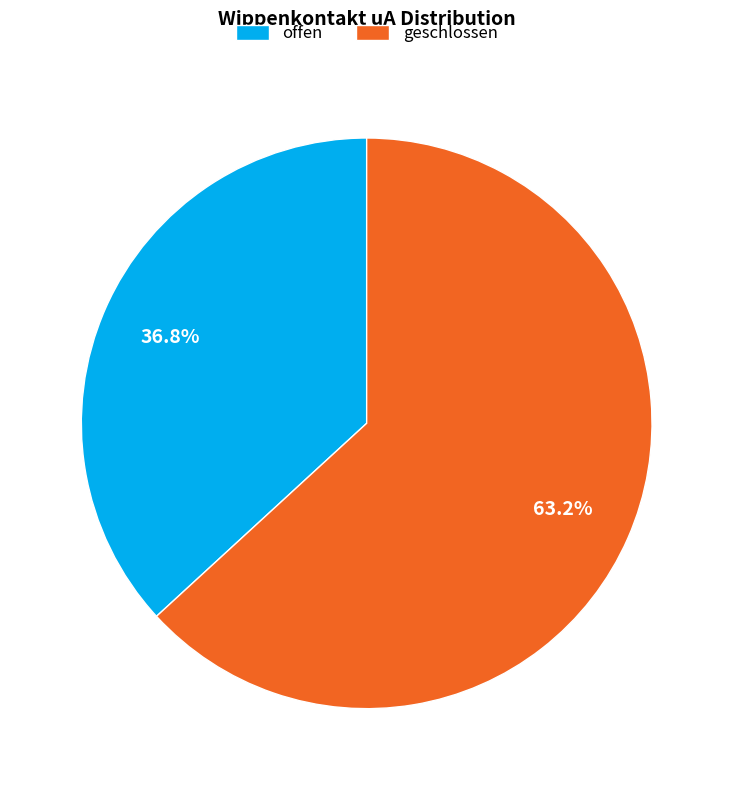

To the nearest percent, what is the average slice percentage?

50%